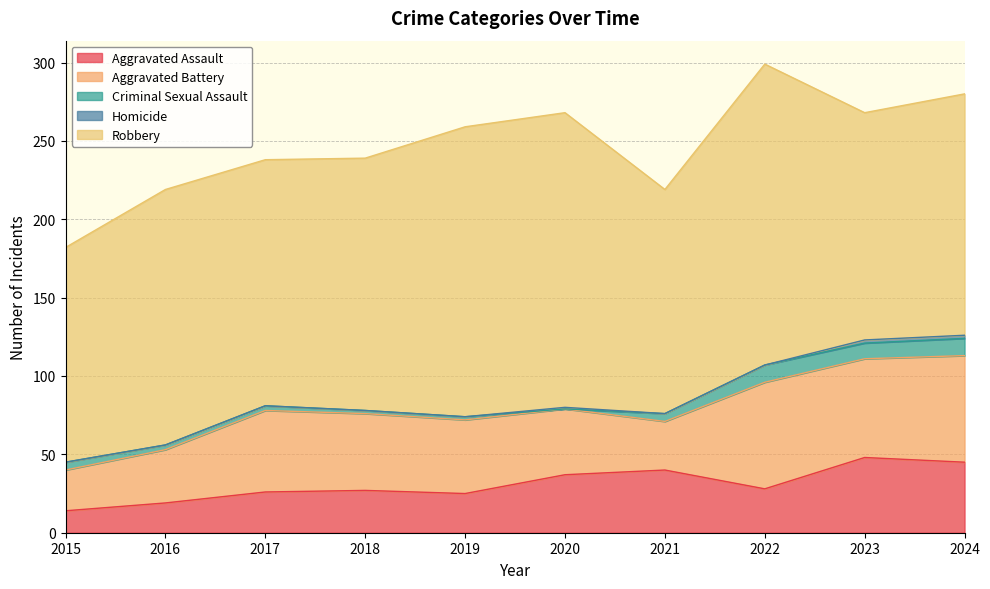

Which series changed the most between 2018 and 2021?

Aggravated Battery